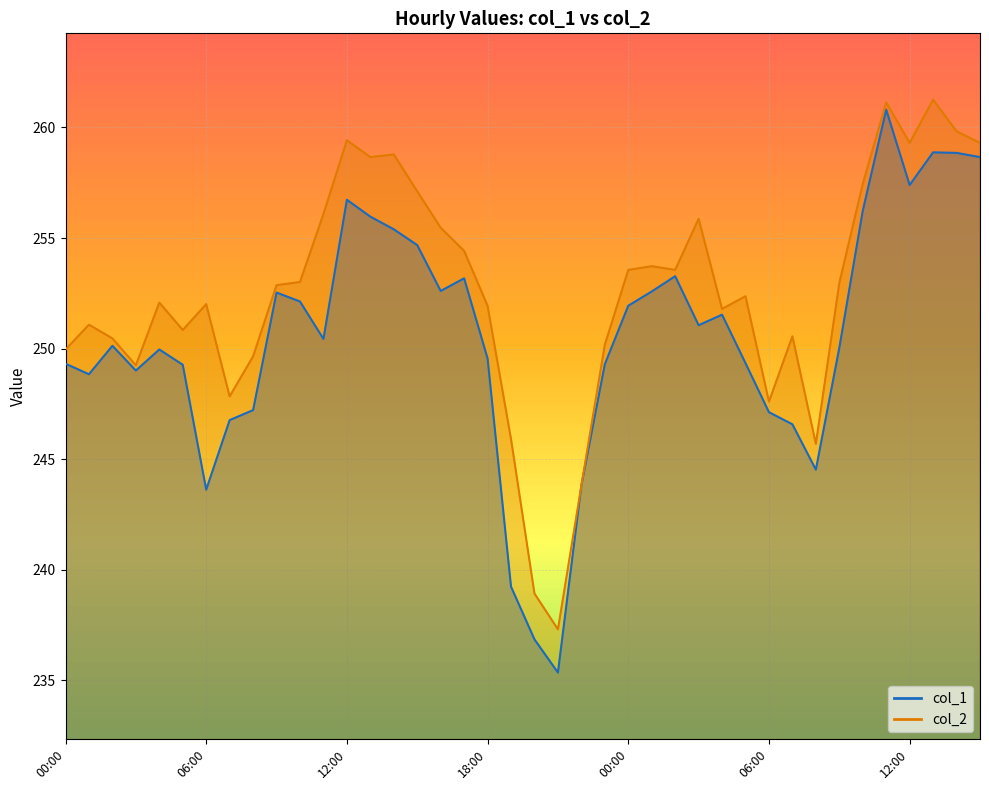

Reading right to left, transcribe all the data shown in this chart.

col_1: 258.7	258.9	258.9	257.4	260.8	256.2	250.0	244.5	246.6	247.1	249.3	251.5	251.1	253.3	252.6	251.9	249.3	243.8	235.3	236.8	239.2	249.6	253.2	252.6	254.7	255.4	256.0	256.7	250.4	252.1	252.5	247.2	246.8	243.6	249.3	250.0	249.0	250.1	248.8	249.3
col_2: 259.3	259.8	261.3	259.3	261.1	257.4	253.0	245.7	250.6	247.6	252.4	251.8	255.9	253.6	253.7	253.6	250.2	243.8	237.3	238.9	245.9	251.9	254.4	255.5	257.1	258.8	258.7	259.4	256.1	253.0	252.9	249.6	247.8	252.0	250.8	252.1	249.2	250.5	251.1	250.0